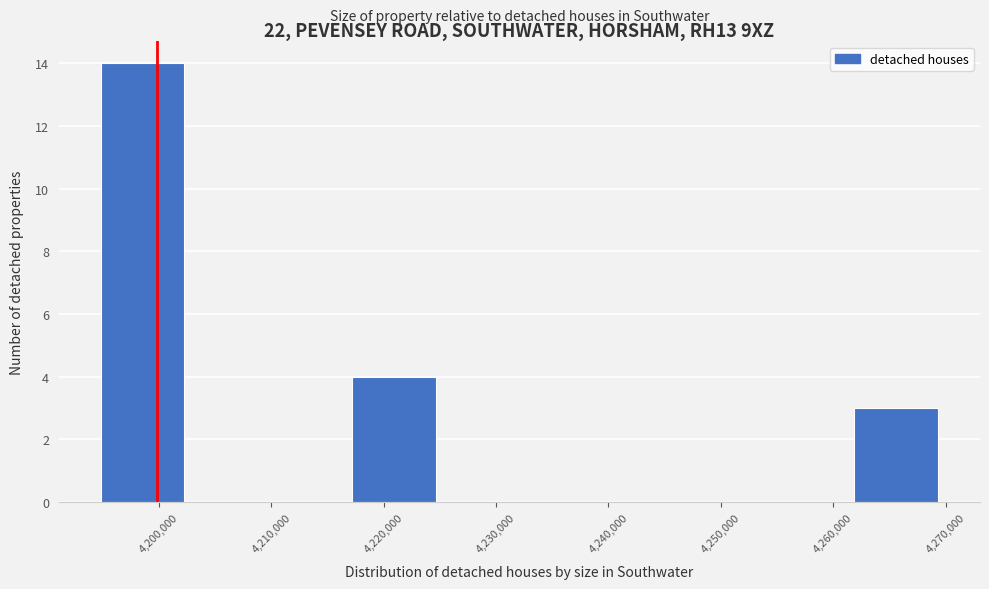

What is the height of the bar covering 4262000 to 4269000 on the x-axis? Neither the bar edges nor the heights are printed on the chart, so give them approximately, as read against the axes.

3